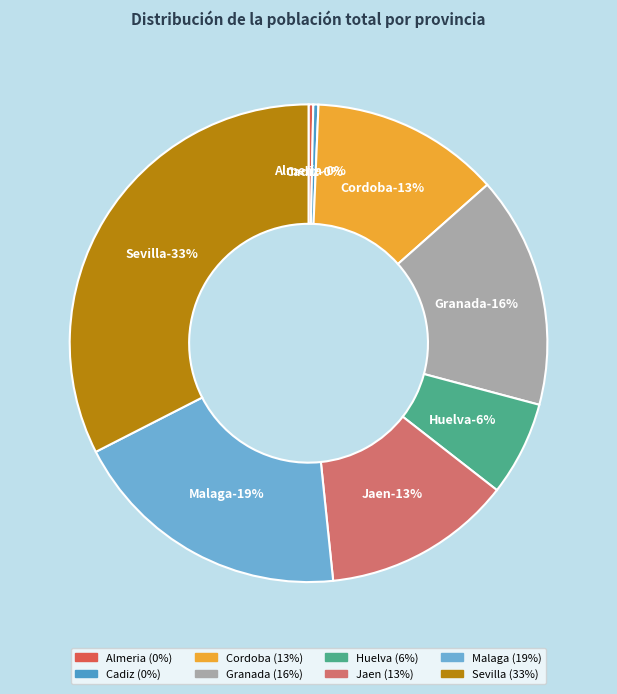

What is the change in value from Cadiz to Jaen?

+189041